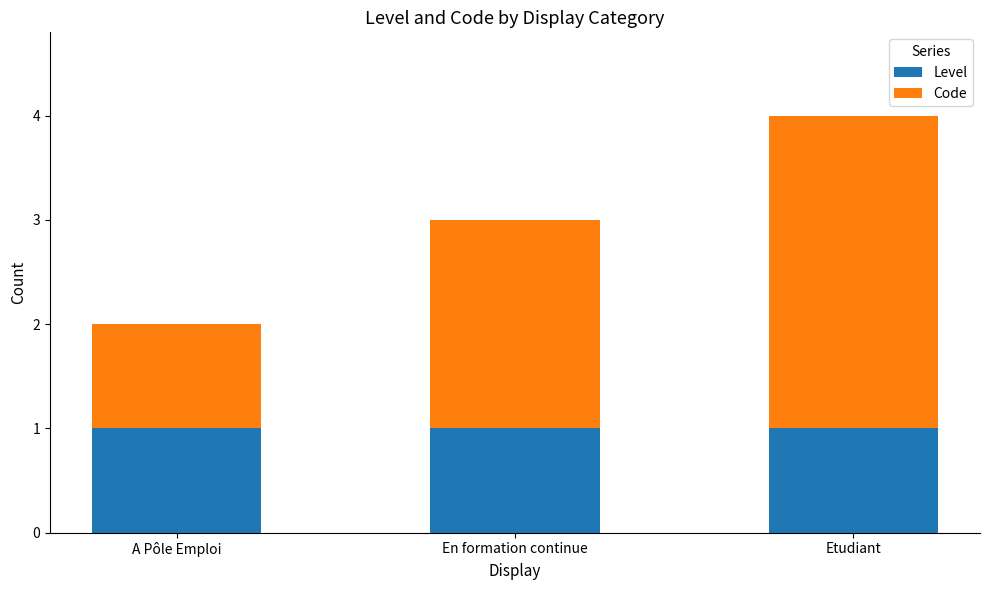

Does the chart contain any negative values?

No